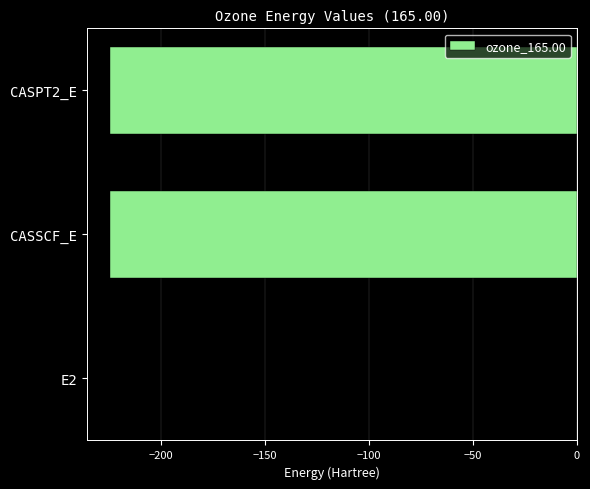

Are the bars horizontal?

Yes